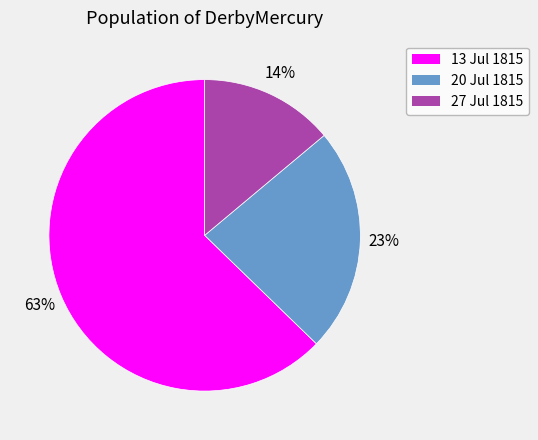

How many segments does this pie chart have?

3